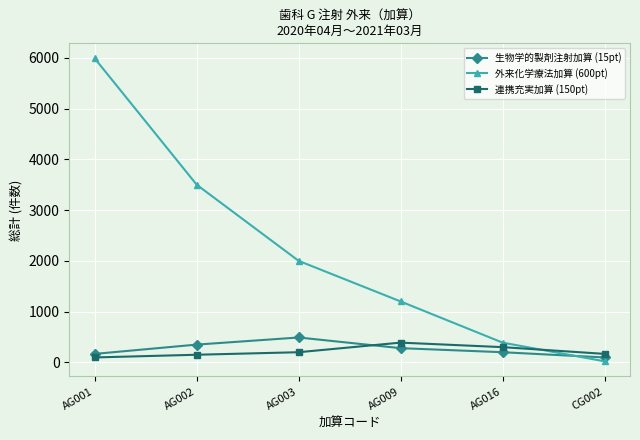

What is the difference between the highest and lowest values at AG001?

5891